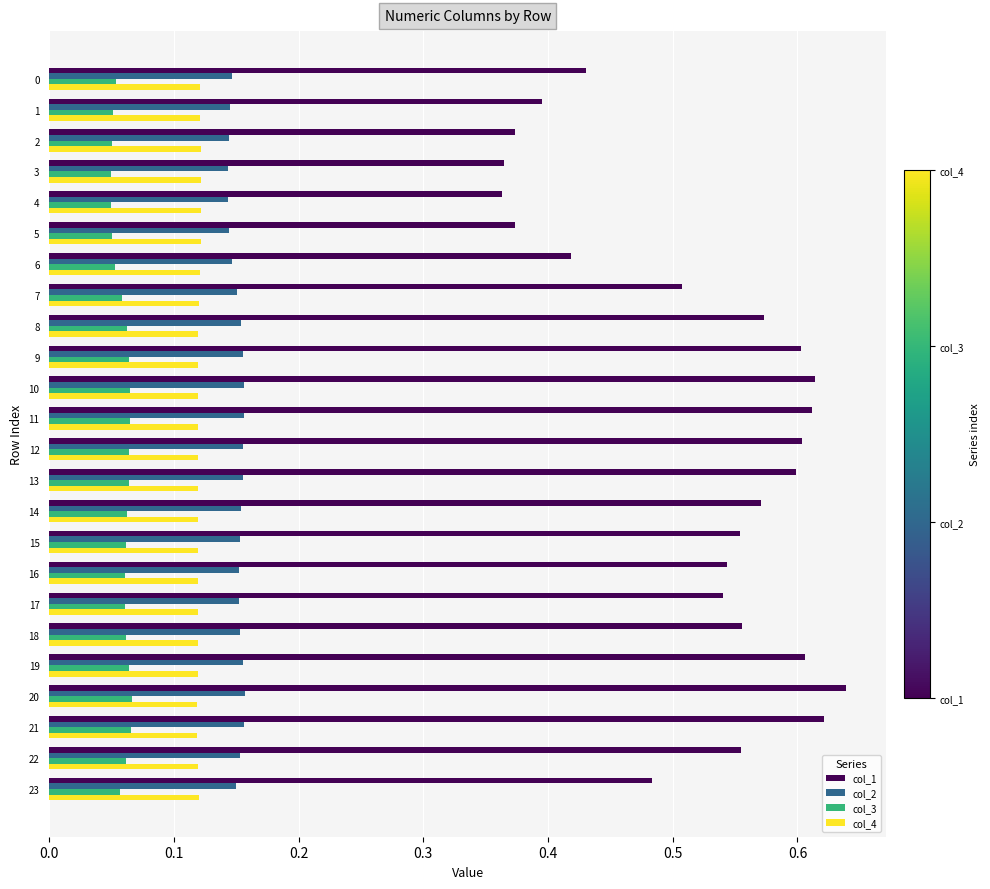

Is the value of col_1 at 13 greater than the value of col_4 at 1?

Yes